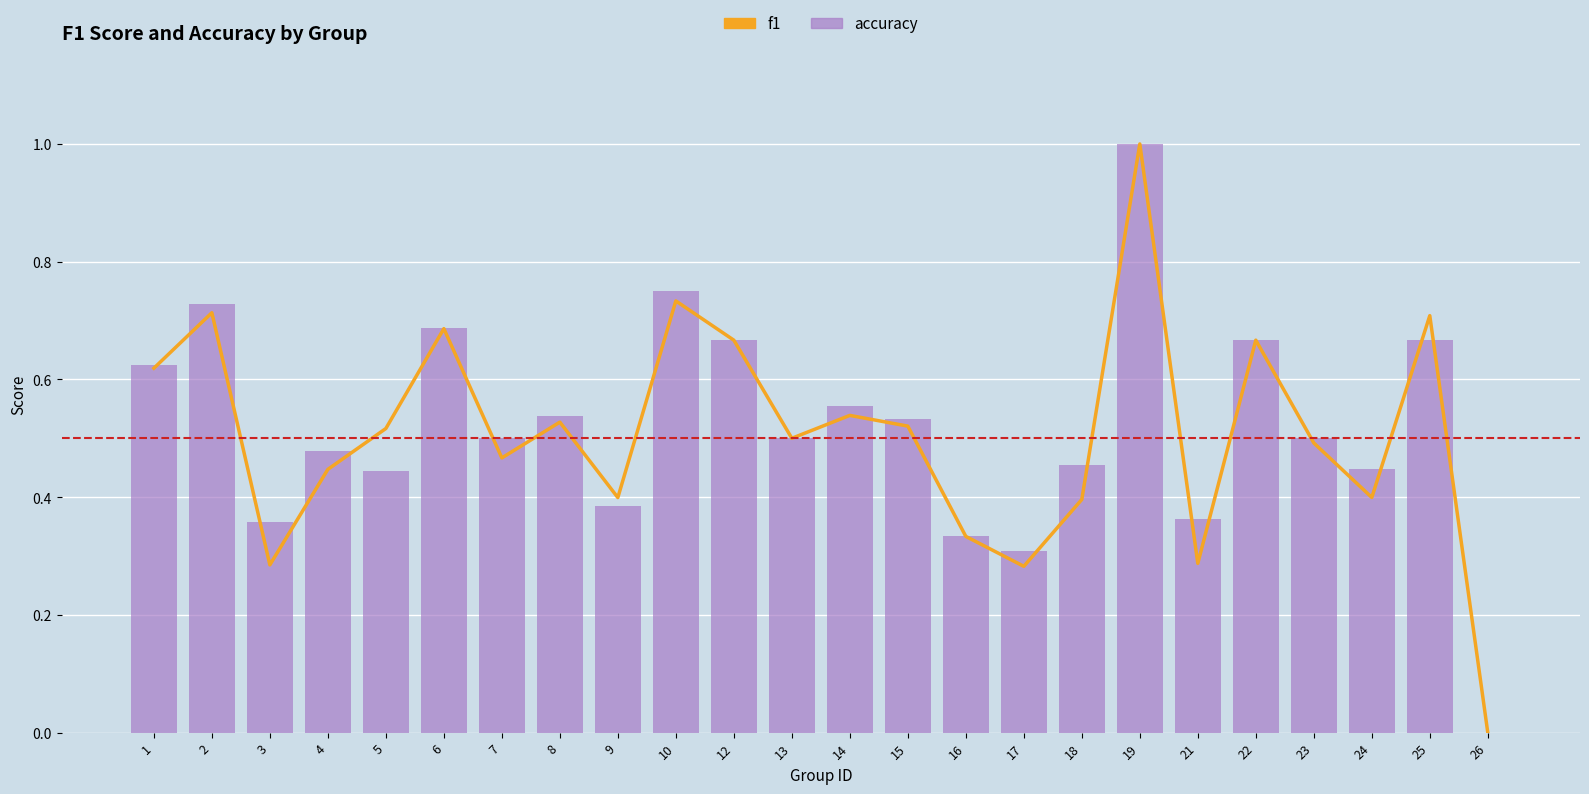

List the labels in order of f1 value, smallest first.

26, 17, 3, 21, 16, 18, 9, 24, 4, 7, 23, 13, 5, 15, 8, 14, 1, 12, 22, 6, 25, 2, 10, 19